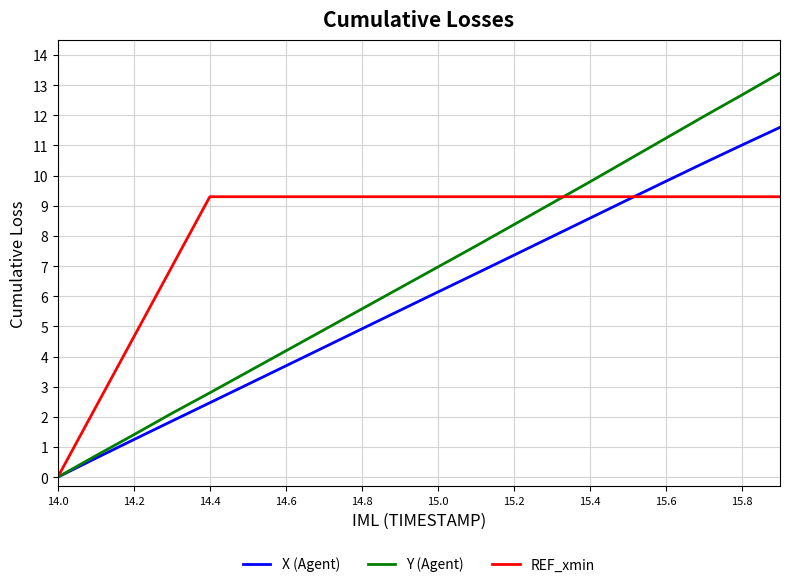

Which series has the widest spread of values?

Y (Agent)